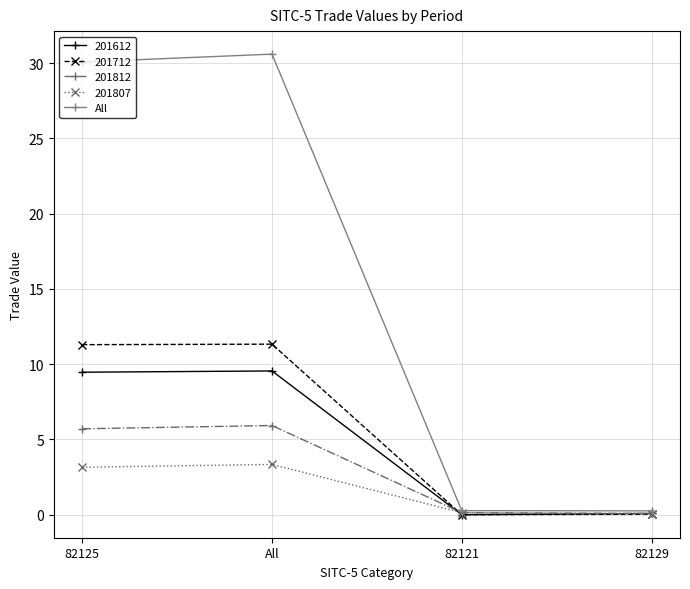

True or false: All has a value of 13.0 at 82125.

False